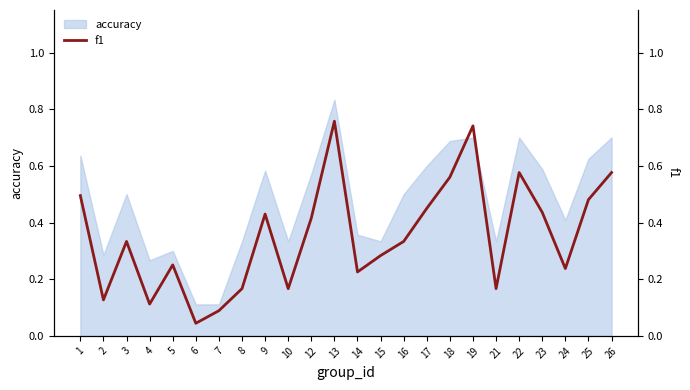

The value of accuracy at 7 is 0.1. True or false?

True